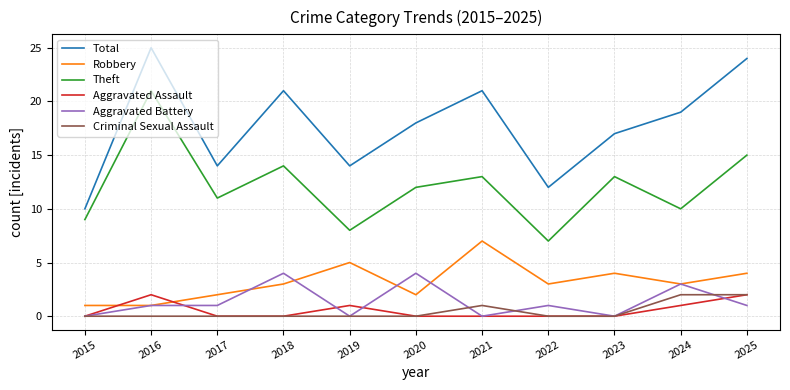

Count the number of data series in this chart.

6